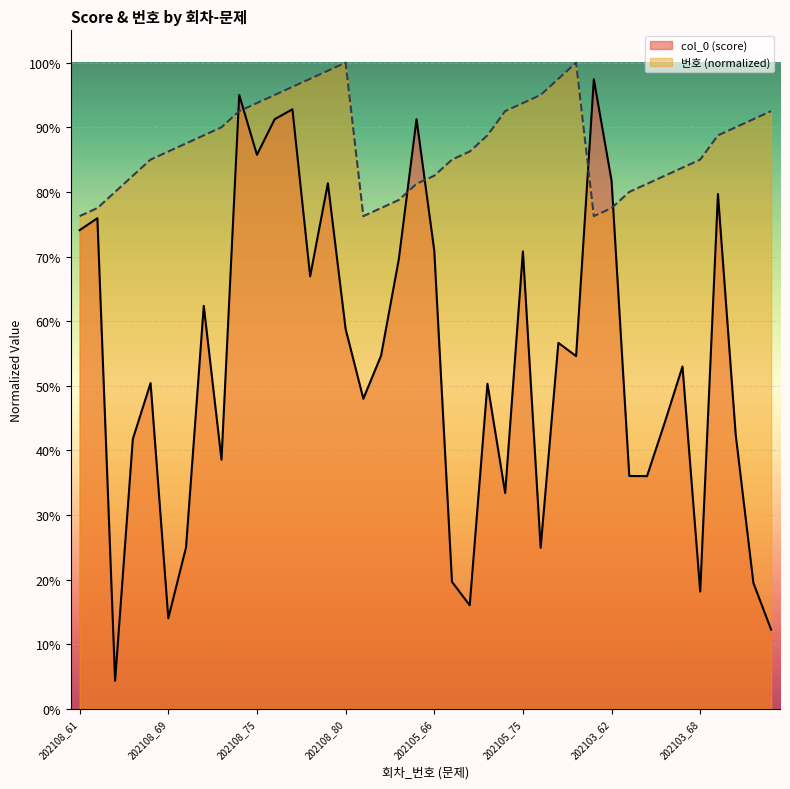

What position from the left is 202108_72?

9